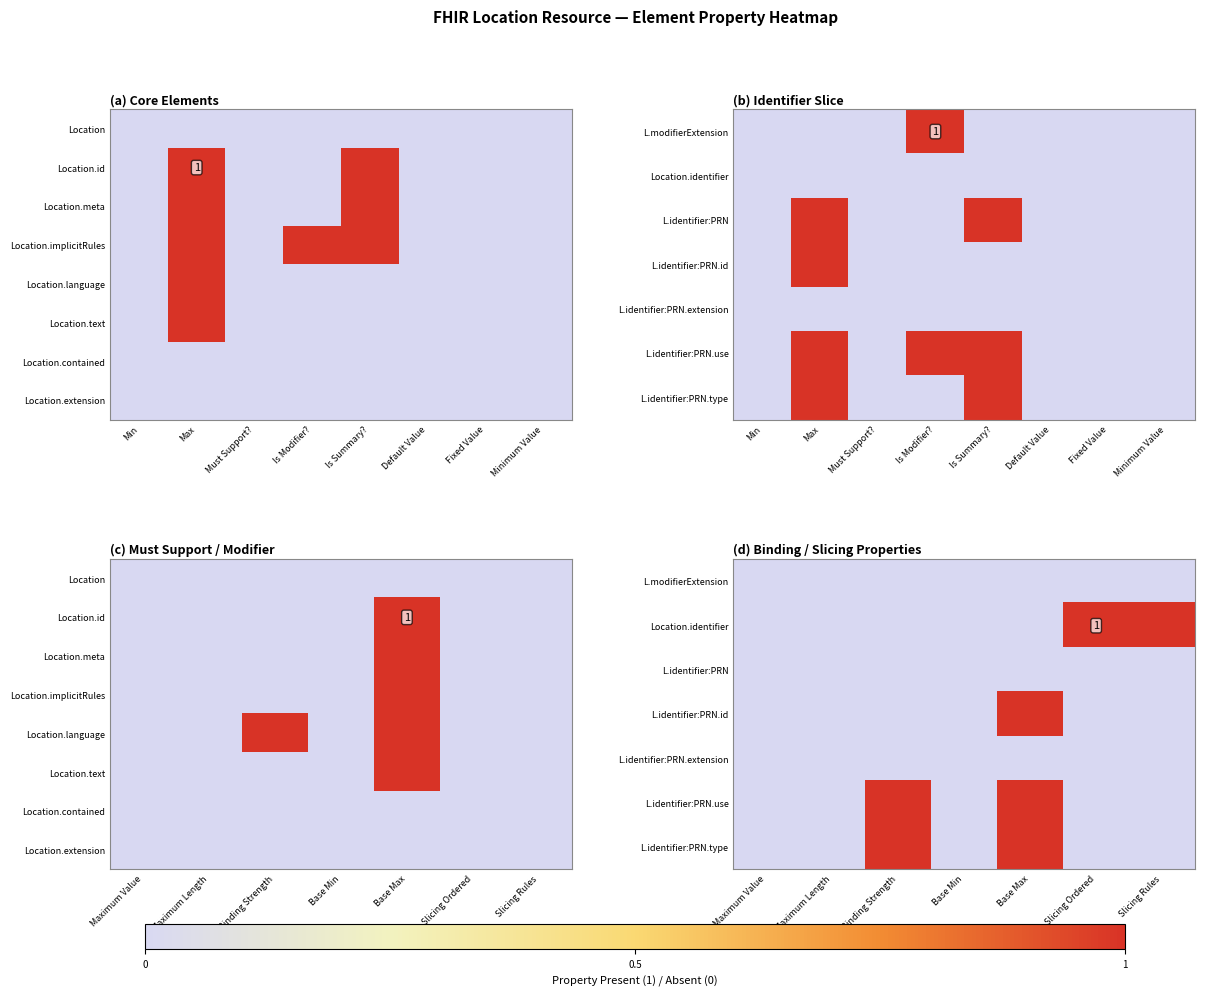

What is the maximum value shown in the chart?

1